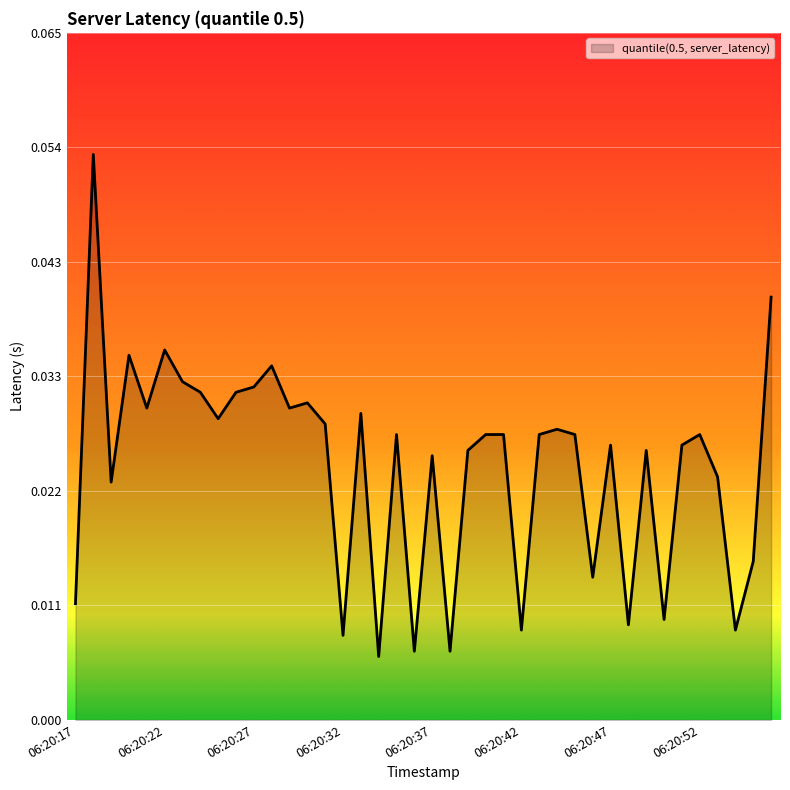

Reading right to left, list all the values displayed in this chart.

06:20:56=0.0	06:20:55=0.0	06:20:54=0.0	06:20:53=0.0	06:20:52=0.0	06:20:51=0.0	06:20:50=0.0	06:20:49=0.0	06:20:48=0.0	06:20:47=0.0	06:20:46=0.0	06:20:45=0.0	06:20:44=0.0	06:20:43=0.0	06:20:42=0.0	06:20:41=0.0	06:20:40=0.0	06:20:39=0.0	06:20:38=0.0	06:20:37=0.0	06:20:36=0.0	06:20:35=0.0	06:20:34=0.0	06:20:33=0.0	06:20:32=0.0	06:20:31=0.0	06:20:30=0.0	06:20:29=0.0	06:20:28=0.0	06:20:27=0.0	06:20:26=0.0	06:20:25=0.0	06:20:24=0.0	06:20:23=0.0	06:20:22=0.0	06:20:21=0.0	06:20:20=0.0	06:20:19=0.0	06:20:18=0.1	06:20:17=0.0